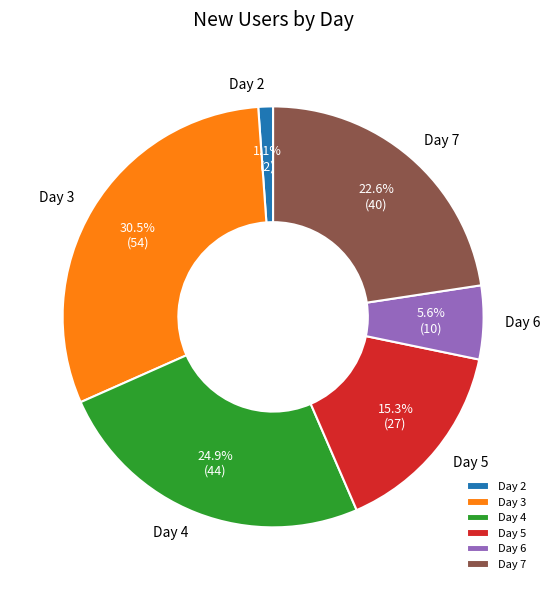

Count the number of slices in the pie.

6